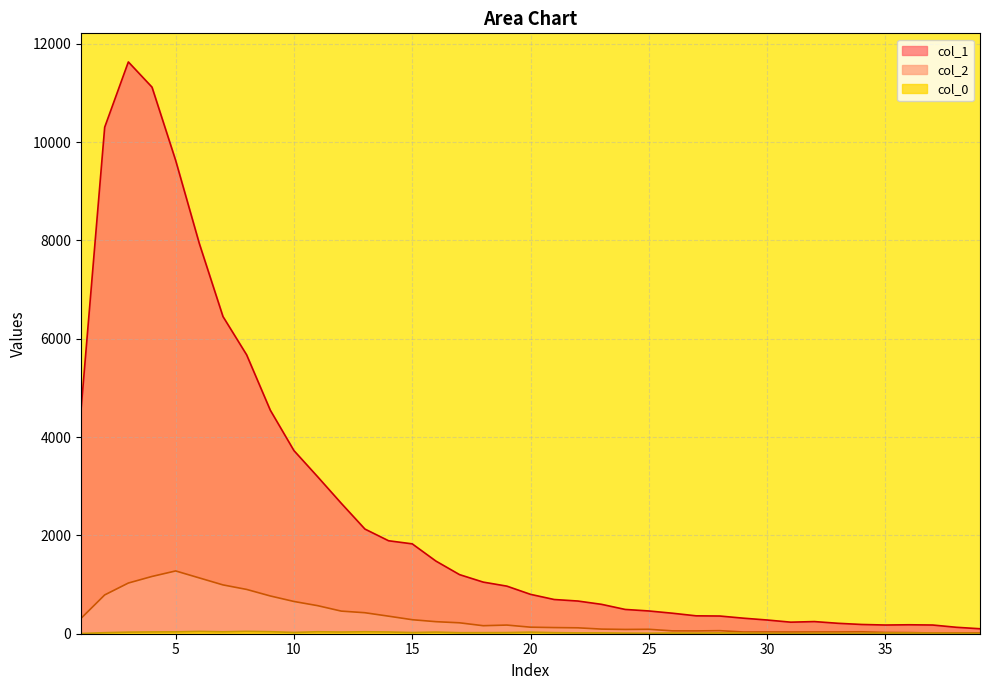

What is the value of the col_0 point at the 29th from the left?

13